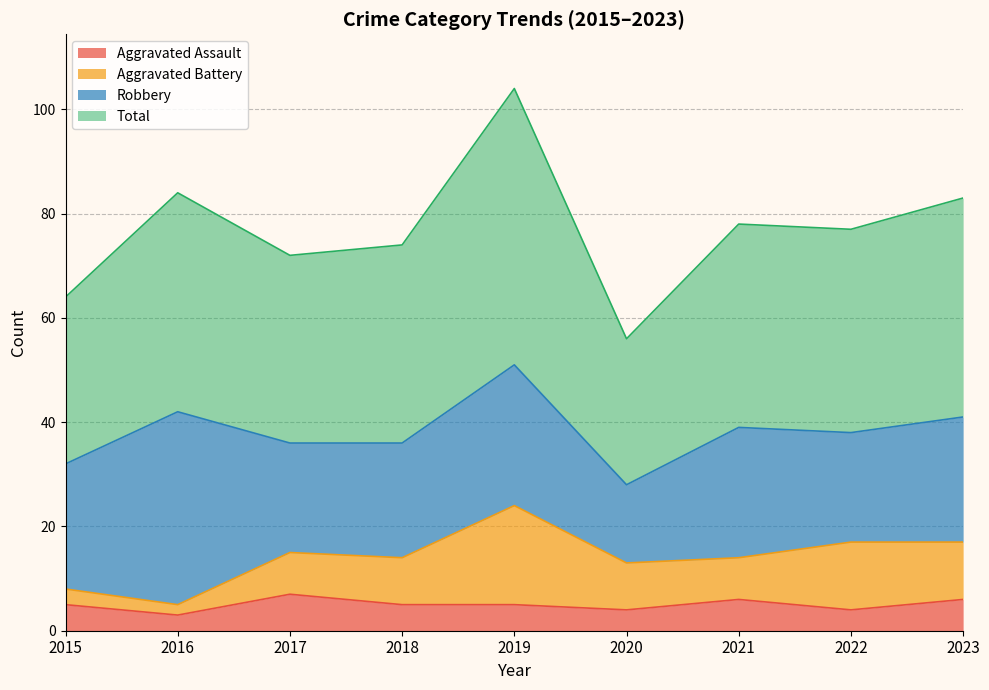

Is the value of Total at 2022 greater than the value of Aggravated Assault at 2022?

Yes